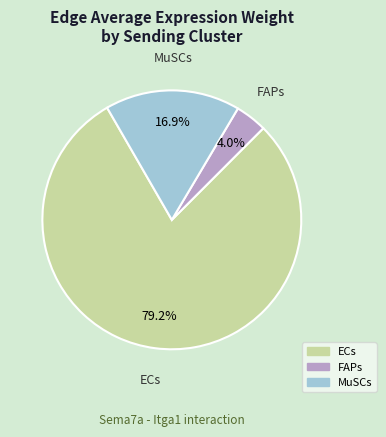

To the nearest percent, what is the combined percentage of FAPs and MuSCs?

21%